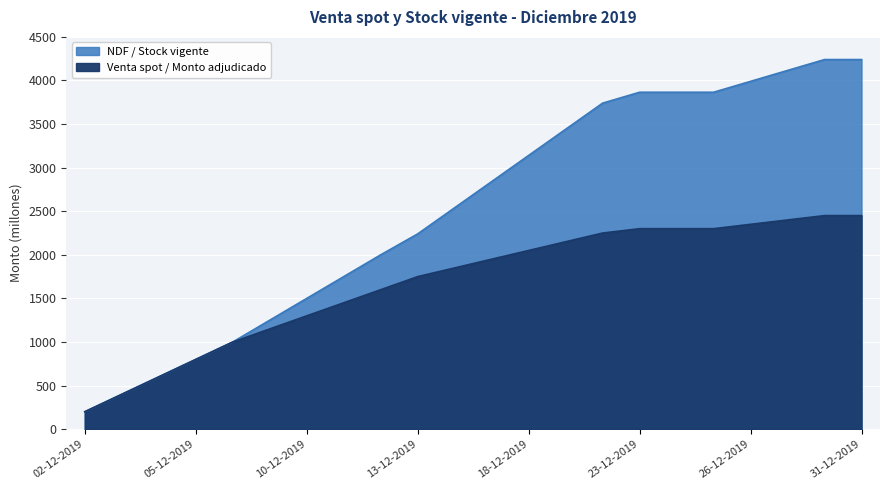

Reading left to right, what are all the values shown in this chart?

Venta spot / Monto adjudicado: 02-12-2019=200	03-12-2019=400	04-12-2019=600	05-12-2019=800	06-12-2019=1000	09-12-2019=1150	10-12-2019=1300	11-12-2019=1450	12-12-2019=1600	13-12-2019=1750	16-12-2019=1850	17-12-2019=1950	18-12-2019=2050	19-12-2019=2150	20-12-2019=2250	23-12-2019=2300	24-12-2019=2300	25-12-2019=2300	26-12-2019=2350	27-12-2019=2400	30-12-2019=2450	31-12-2019=2450
NDF / Stock vigente: 02-12-2019=200	03-12-2019=400	04-12-2019=600	05-12-2019=800	06-12-2019=1000	09-12-2019=1250	10-12-2019=1500	11-12-2019=1750	12-12-2019=2000	13-12-2019=2240	16-12-2019=2540	17-12-2019=2840	18-12-2019=3140	19-12-2019=3440	20-12-2019=3740	23-12-2019=3865	24-12-2019=3865	25-12-2019=3865	26-12-2019=3990	27-12-2019=4115	30-12-2019=4240	31-12-2019=4240